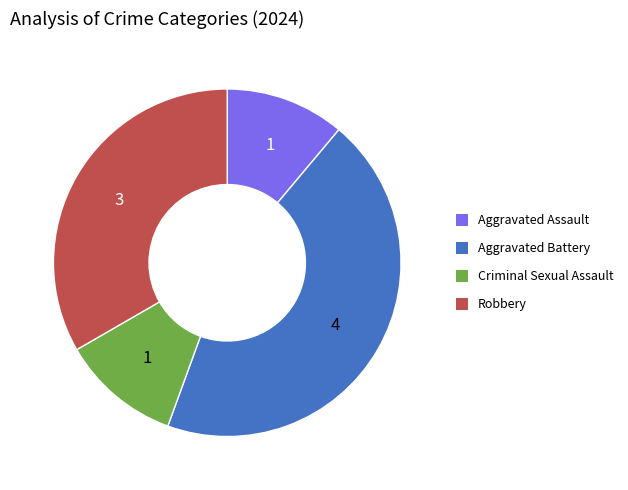

Does Robbery account for over 50% of the chart?

No